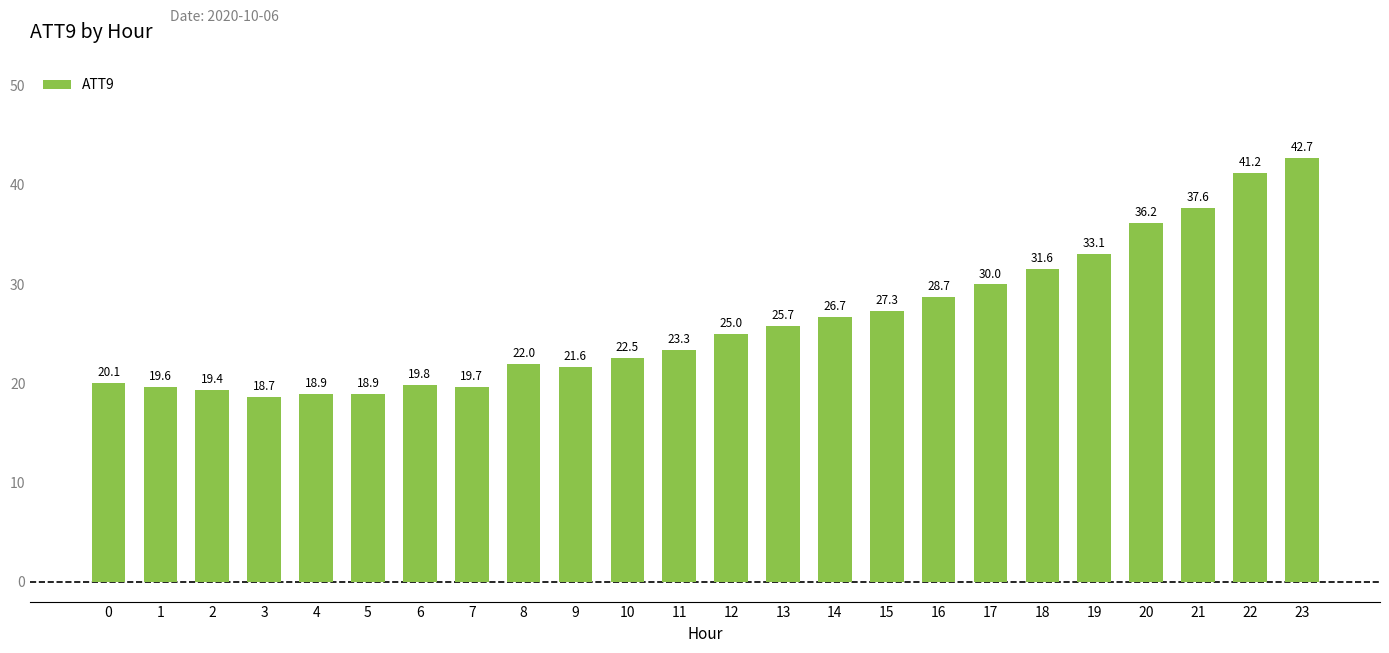

Which has a higher value, 18 or 4?

18